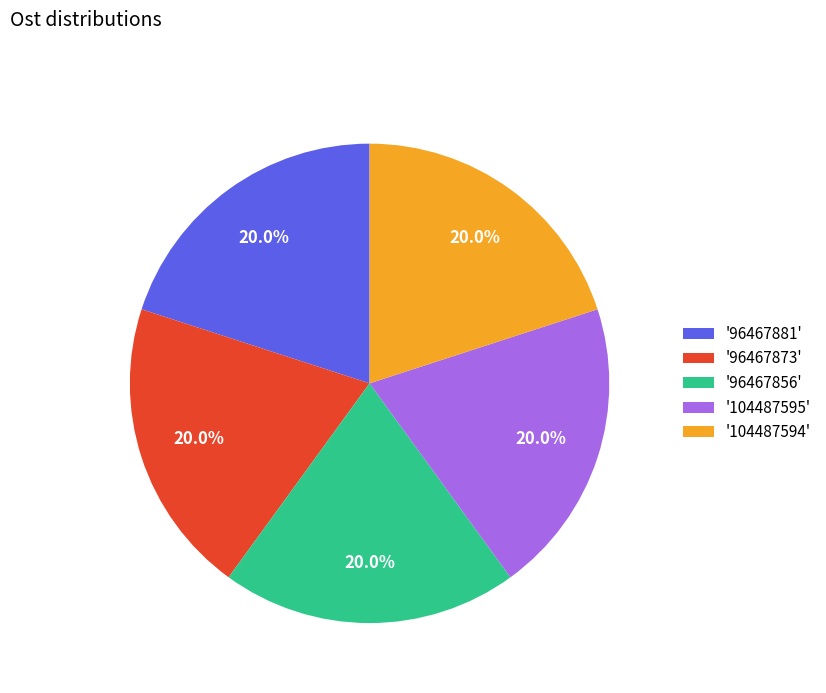

Is there a majority slice in this chart?

No